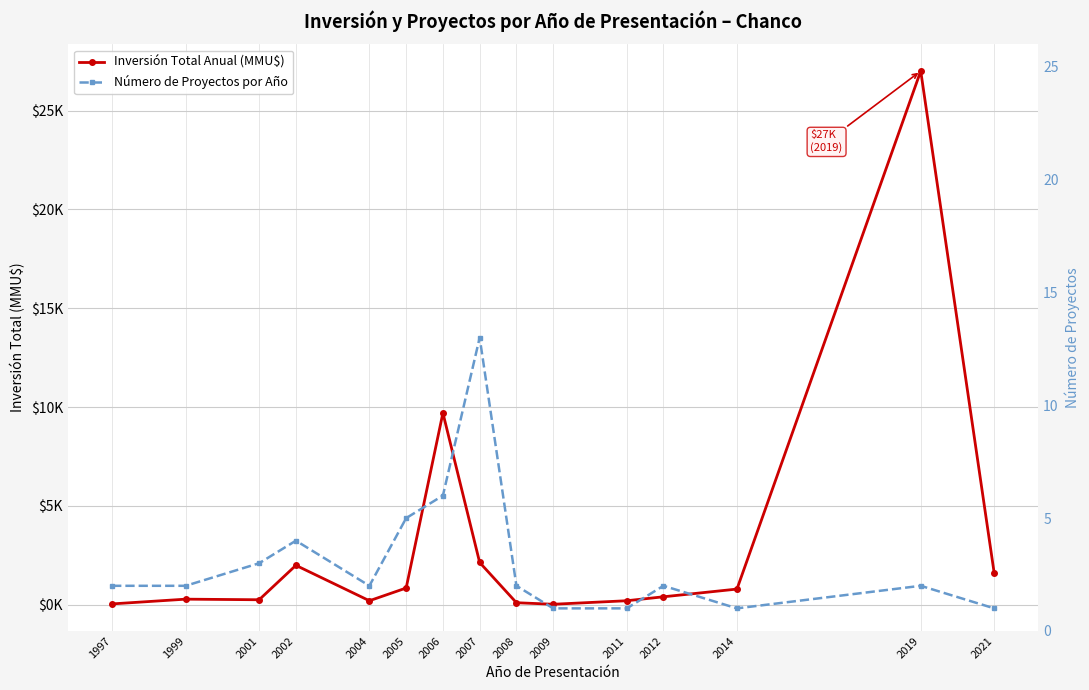

Which series has the largest range (max minus min)?

Inversión Total Anual (MMU$)